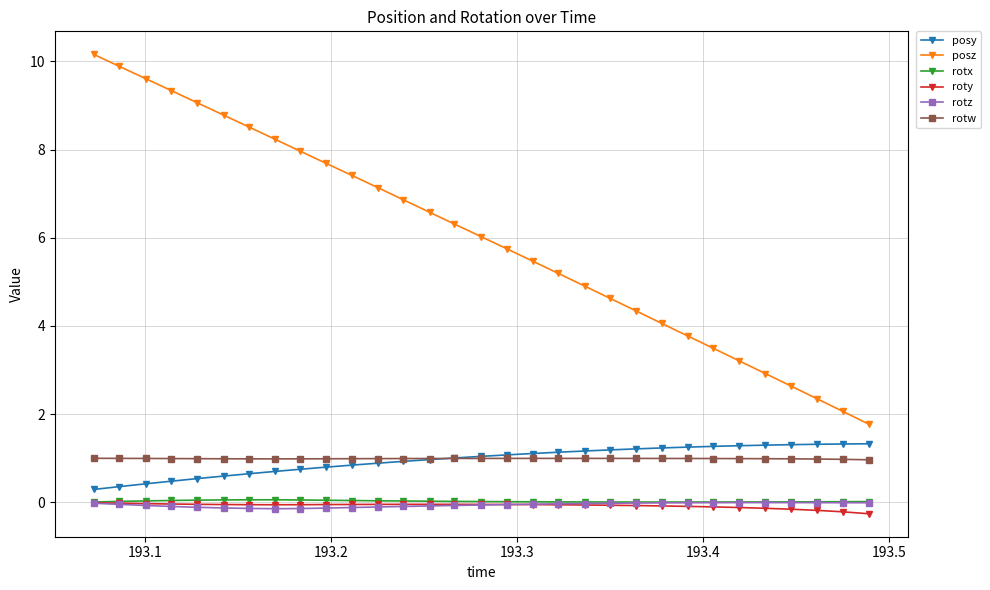

Which series has the widest spread of values?

posz